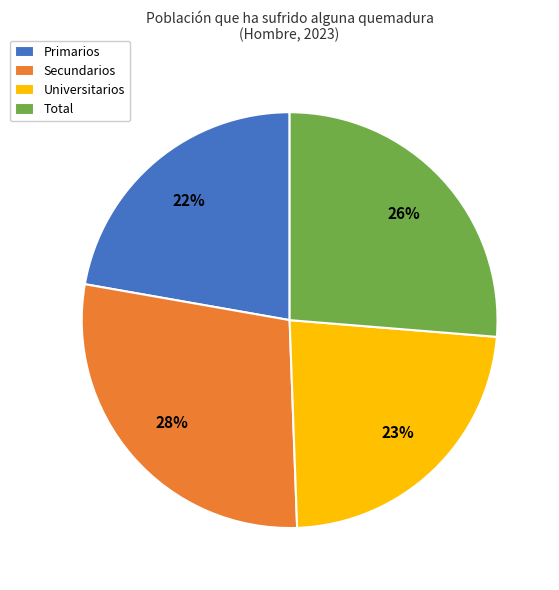

The Primarios slice represents 35% of the pie. True or false?

False